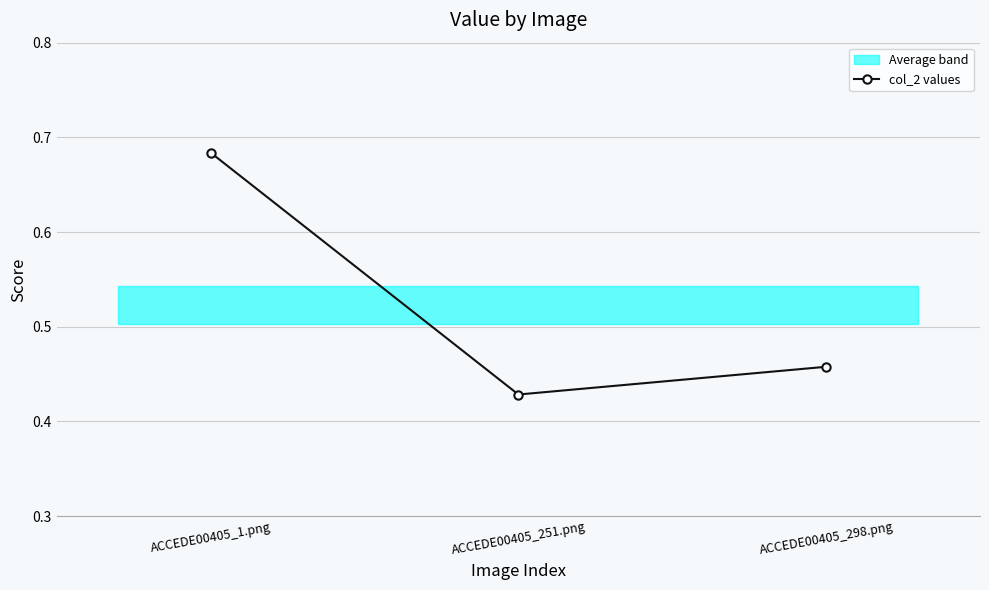

What is the minimum value shown in the chart?

0.4